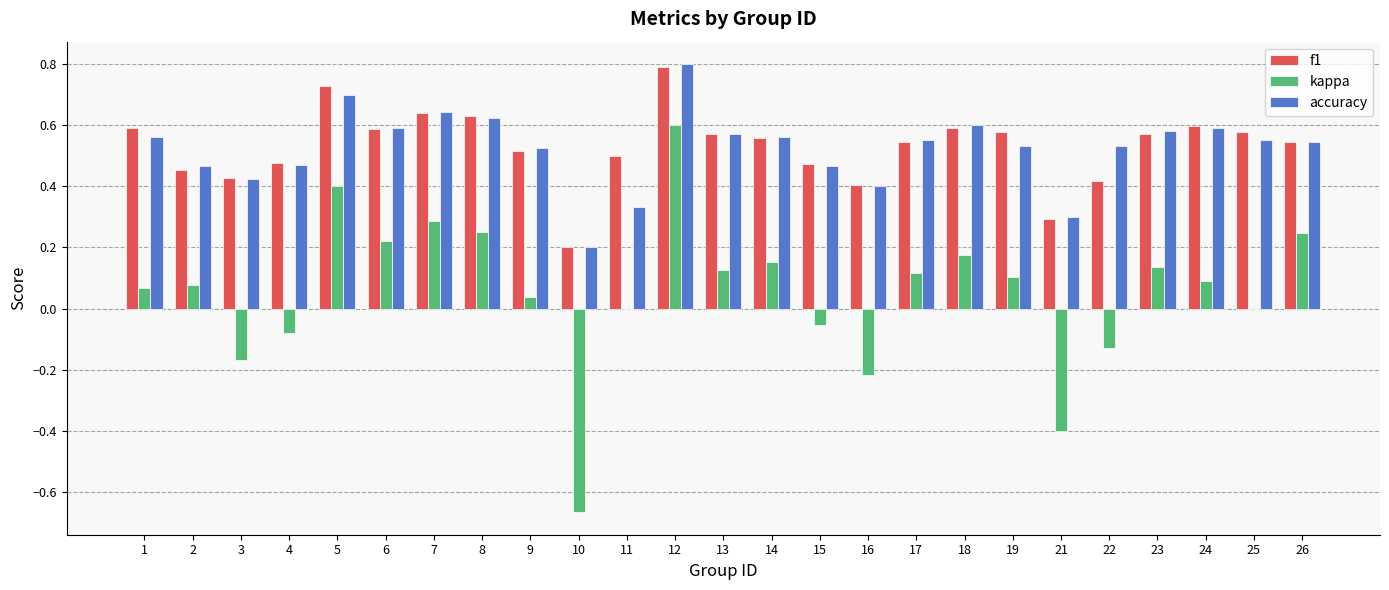

What is the maximum value shown in the chart?

0.8